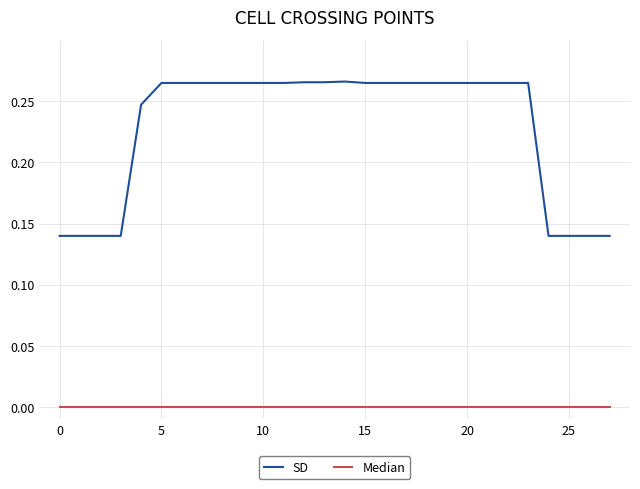

Which series has the widest spread of values?

SD